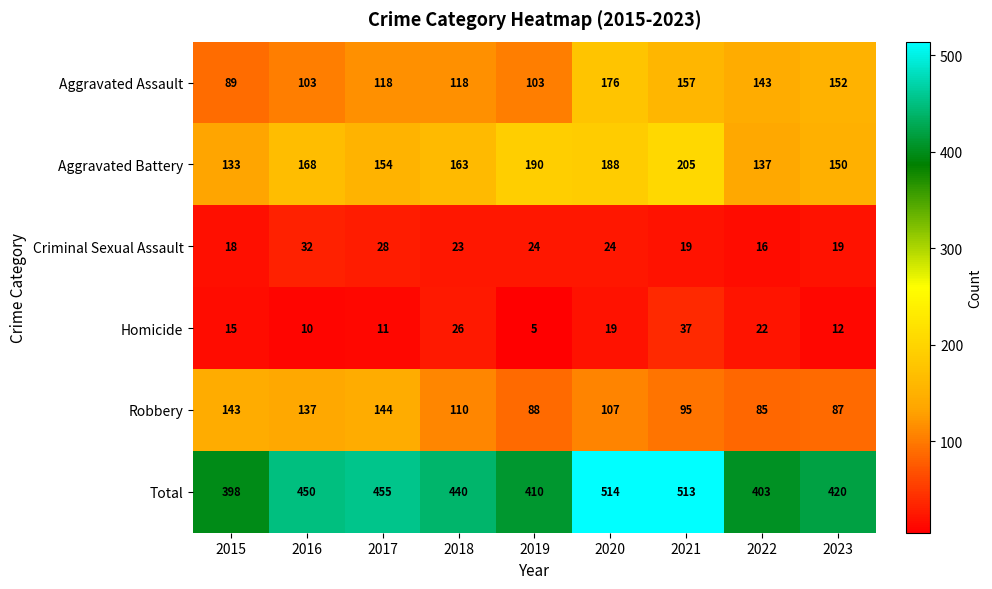

The value of Homicide at 2022 is 30. True or false?

False